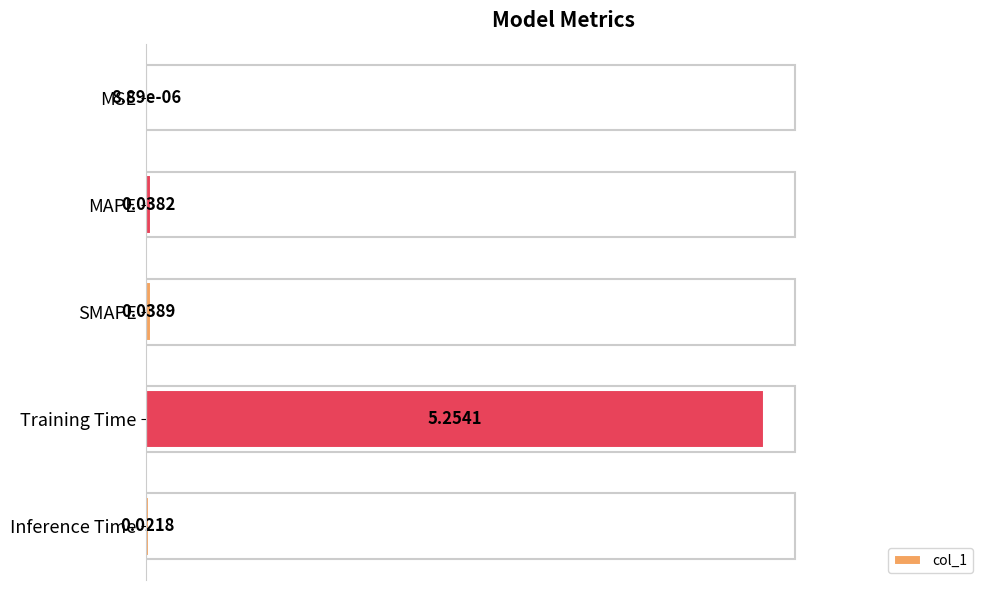

Which category has the highest value across all series?

Training Time